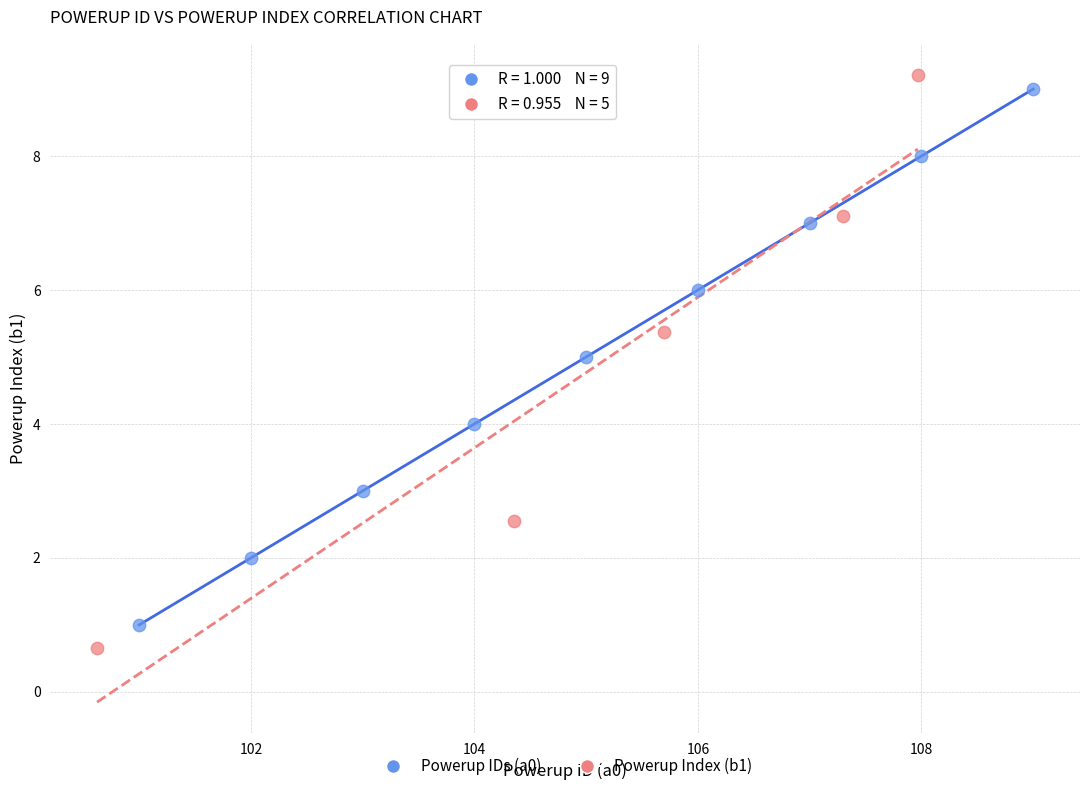

Which series has the widest spread of Y values?

Powerup Index (b1)